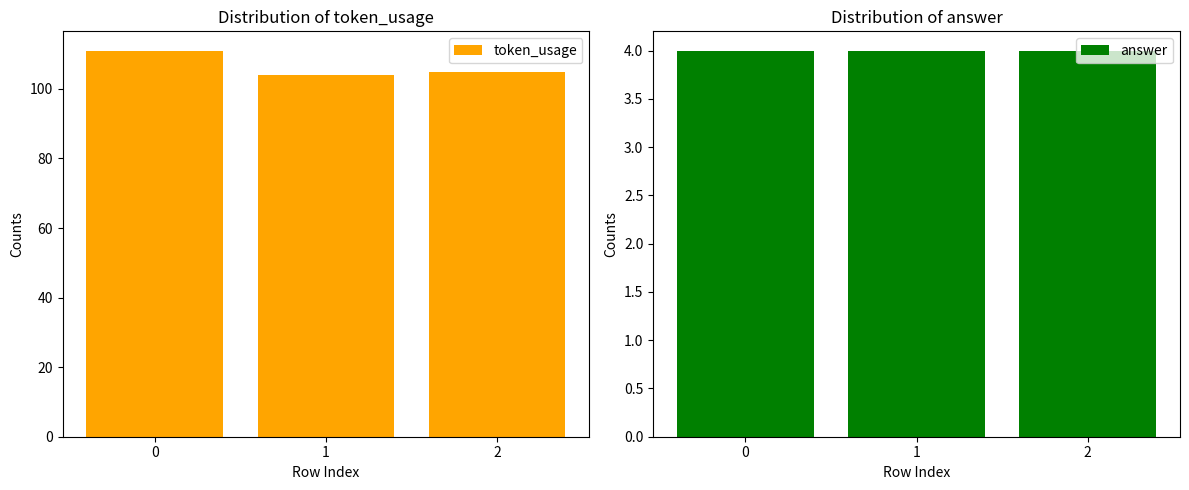

List the series in order of their overall mean, lowest first.

answer, token_usage